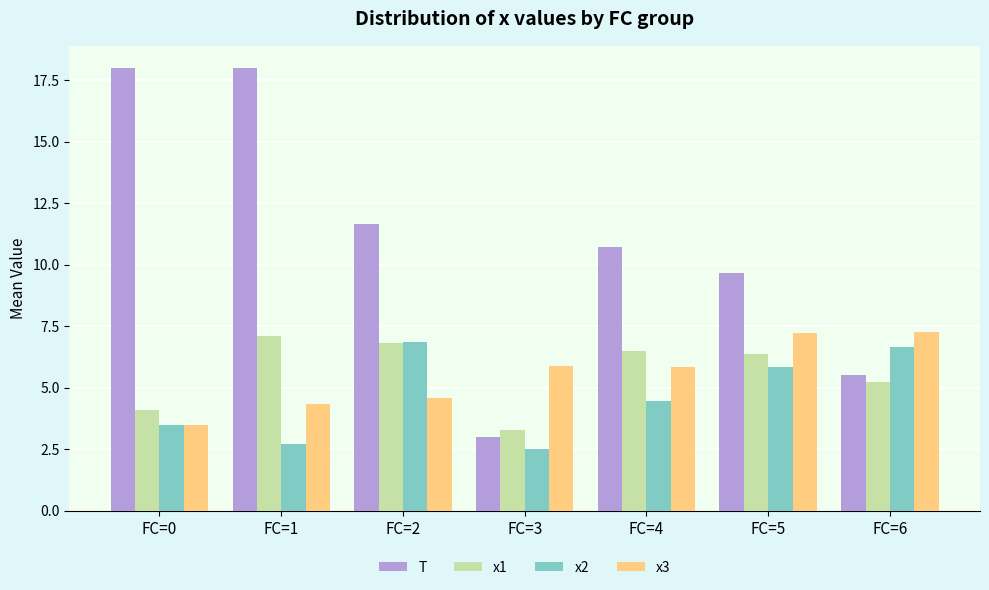

At which label does x1 first exceed 6?

FC=1